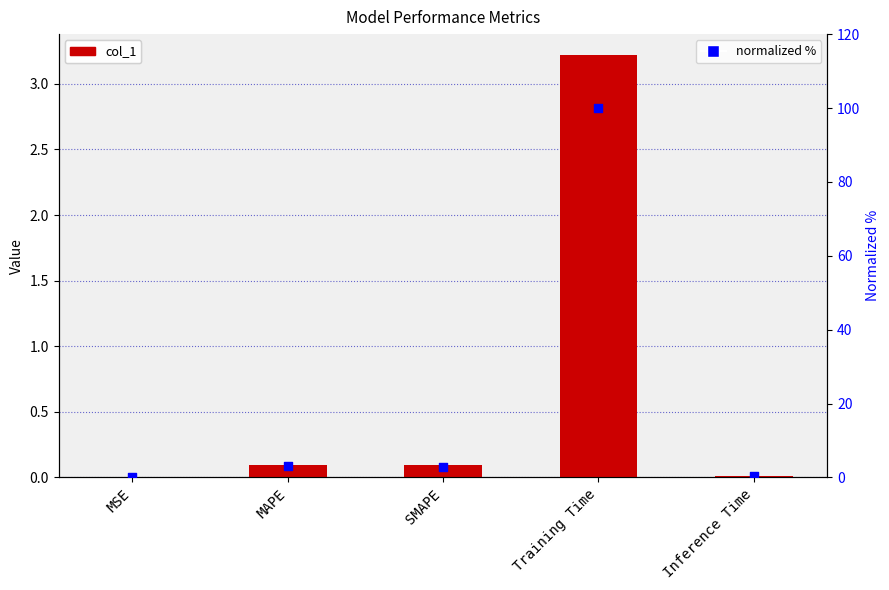

Which series has the largest total across all categories?

normalized %